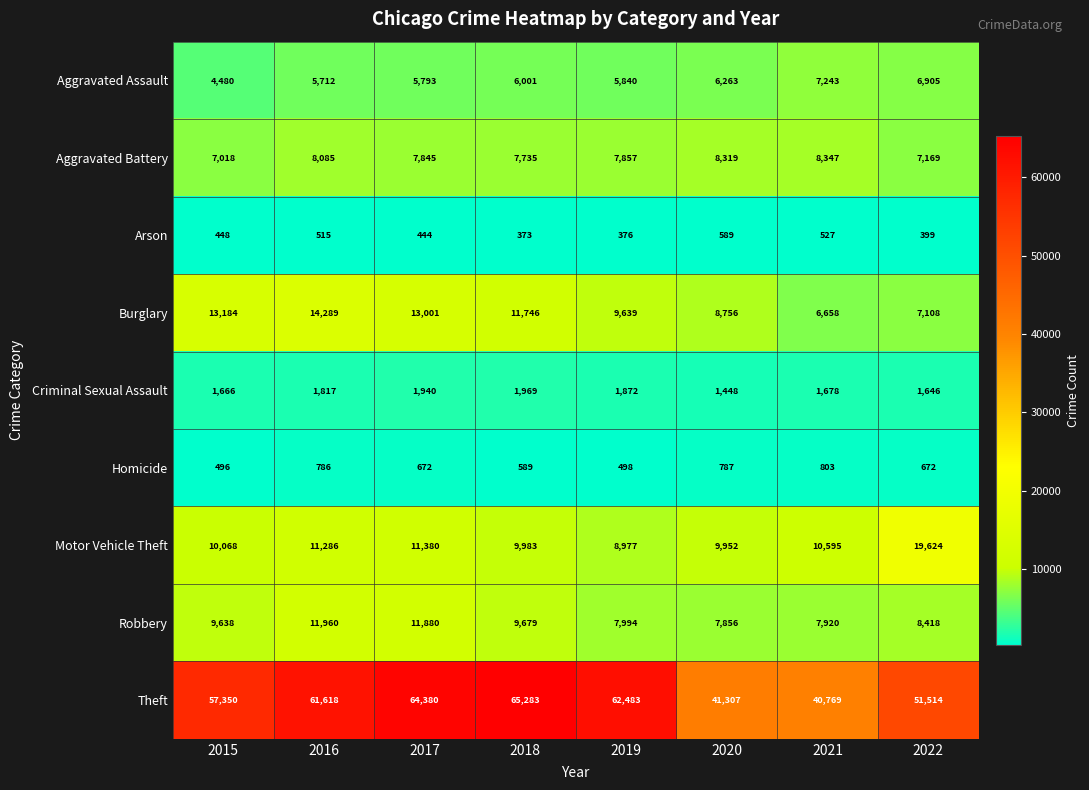

Which label corresponds to the smallest value in the chart?

2018